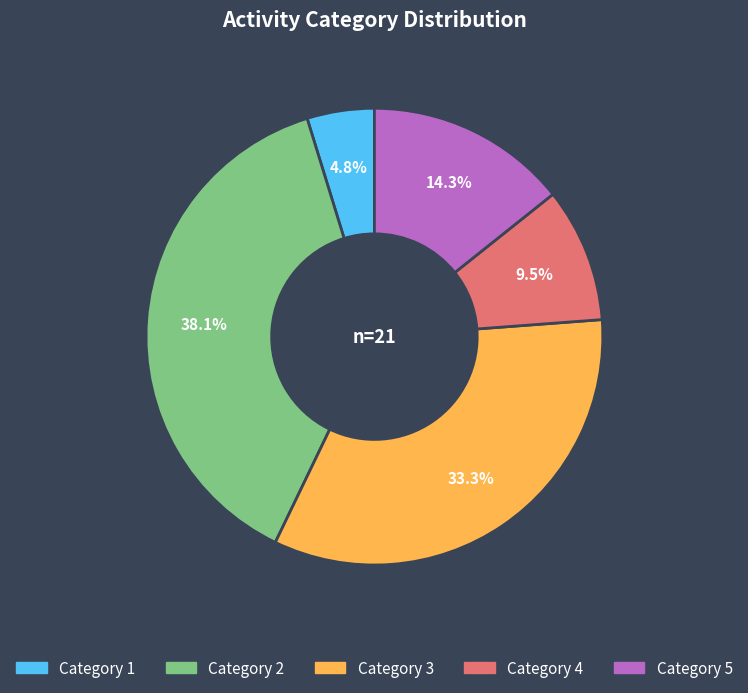

To the nearest percent, what is the average slice percentage?

20%